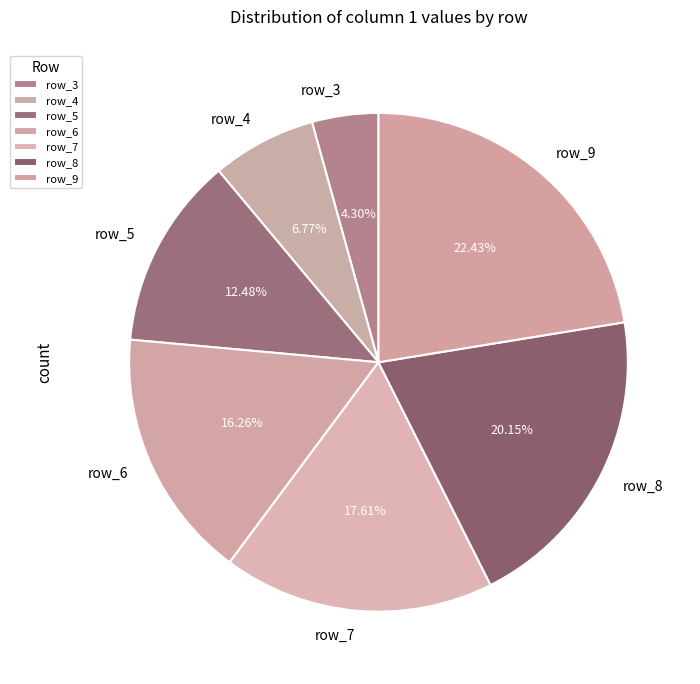

To the nearest percent, what percentage of the pie is row_9?

22%